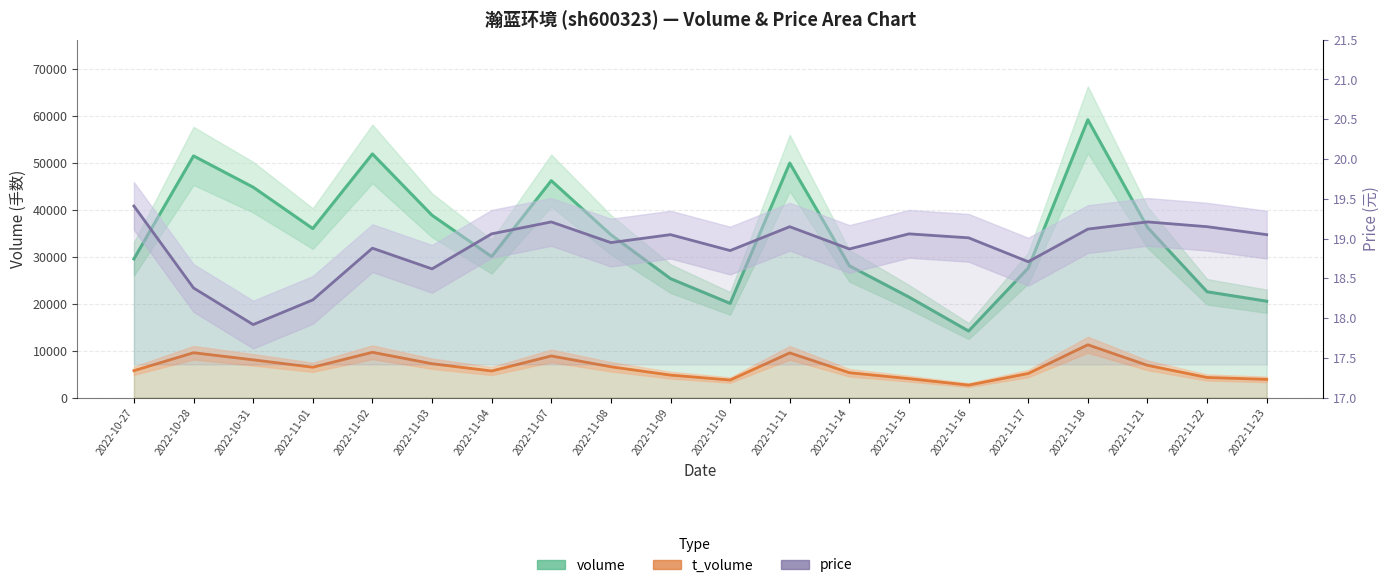

What is the lowest value of the price series?

17.9